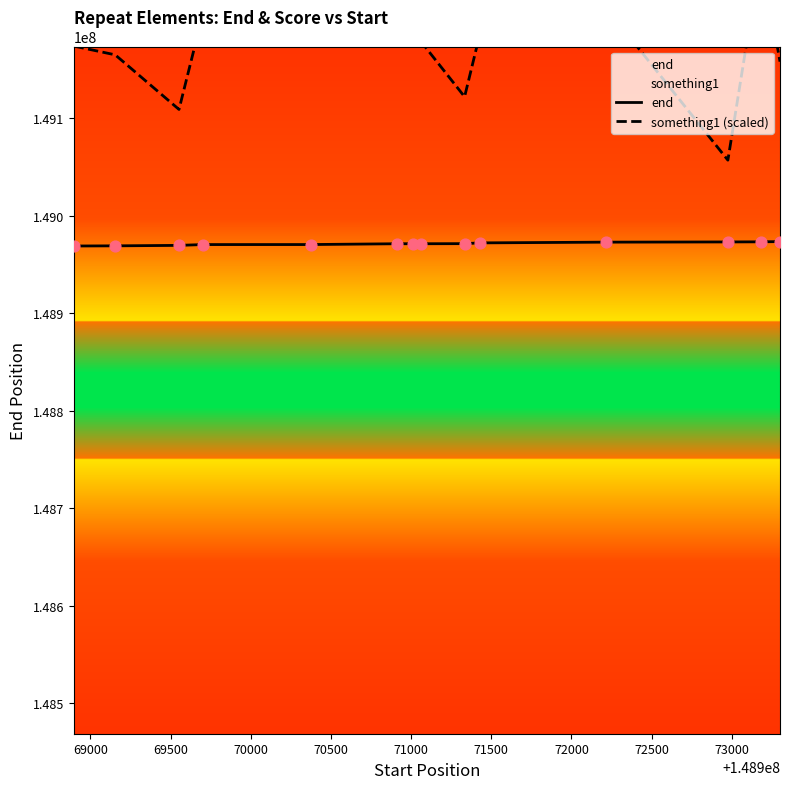

Which series contains the lowest Y value?

end